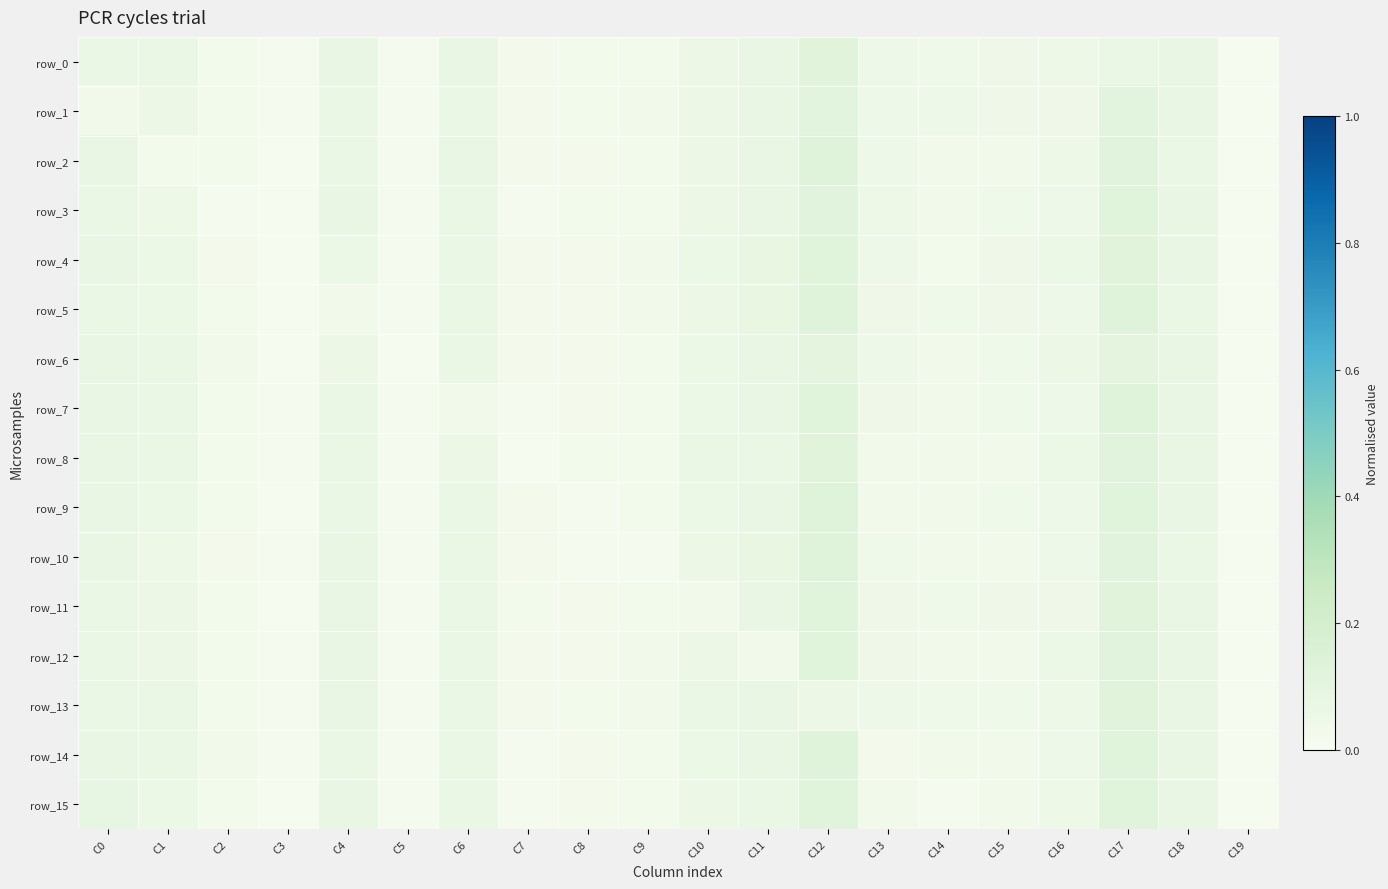

Which category has the lowest value in the row_3 series?

C19